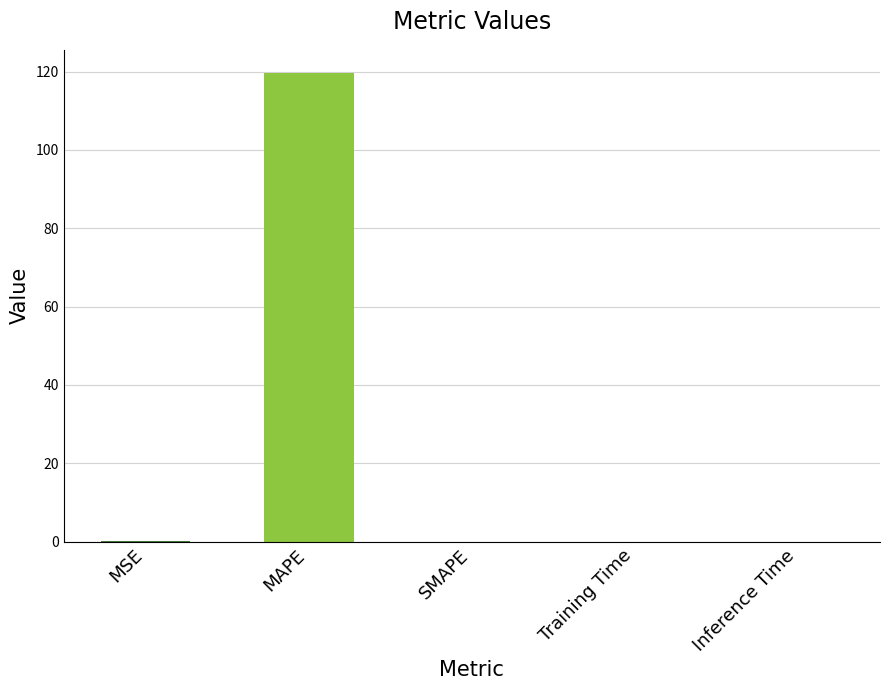

How many series are shown in this chart?

1